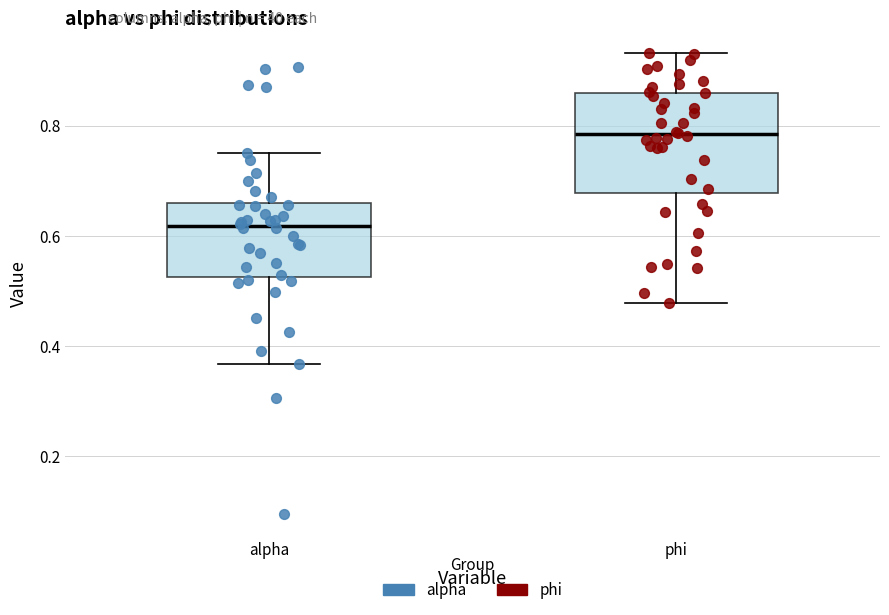

Reading left to right, transcribe this box plot: for each box, give where its median line is, the range the box spans, and where its two whiskers end, as read against the y-axis. The values are not printed on the chart, so give them approximately, as read against the axis.

alpha: median 0.62, box 0.52 to 0.66, whiskers 0.36 to 0.76
phi: median 0.78, box 0.68 to 0.86, whiskers 0.48 to 0.94